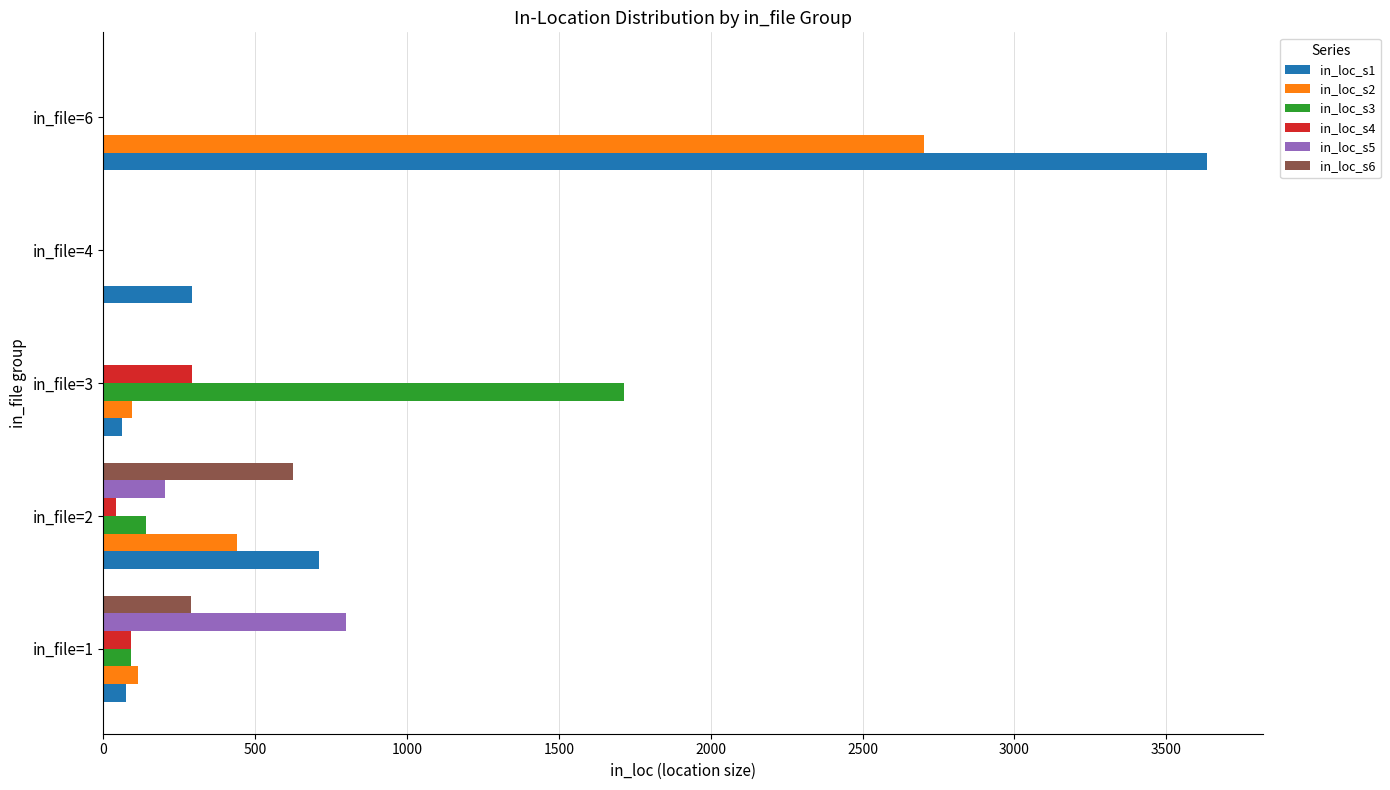

At which category is the sum across all series the highest?

in_file=6